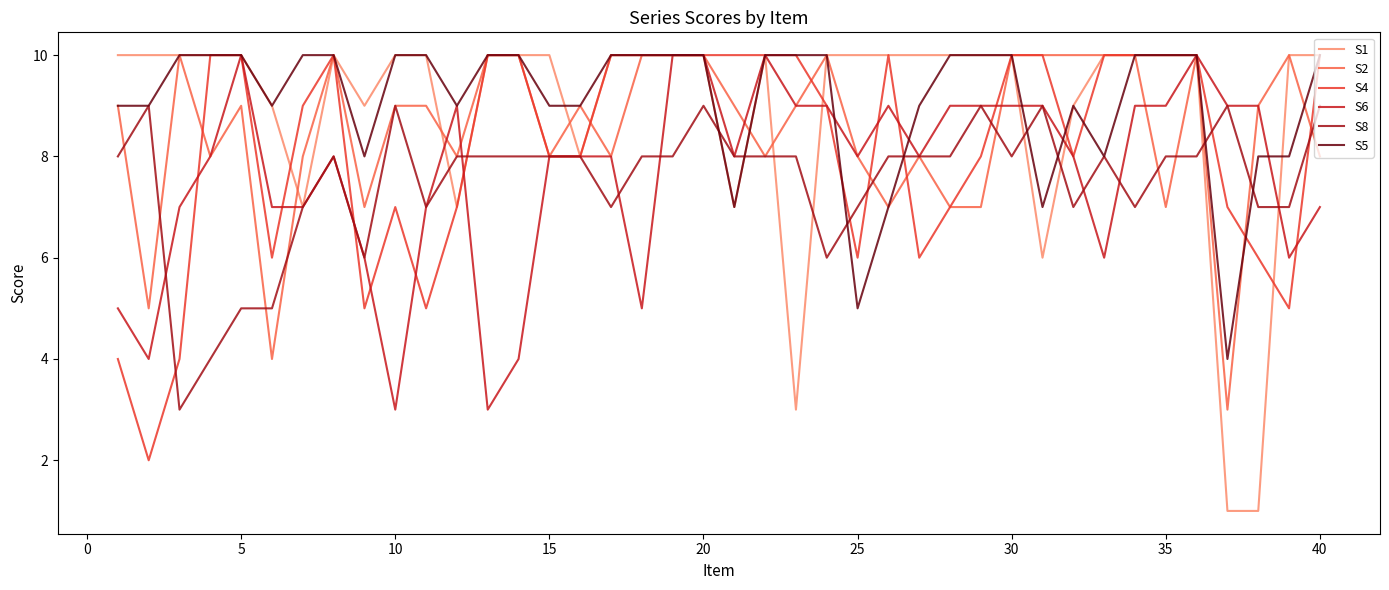

What is the maximum value shown in the chart?

10